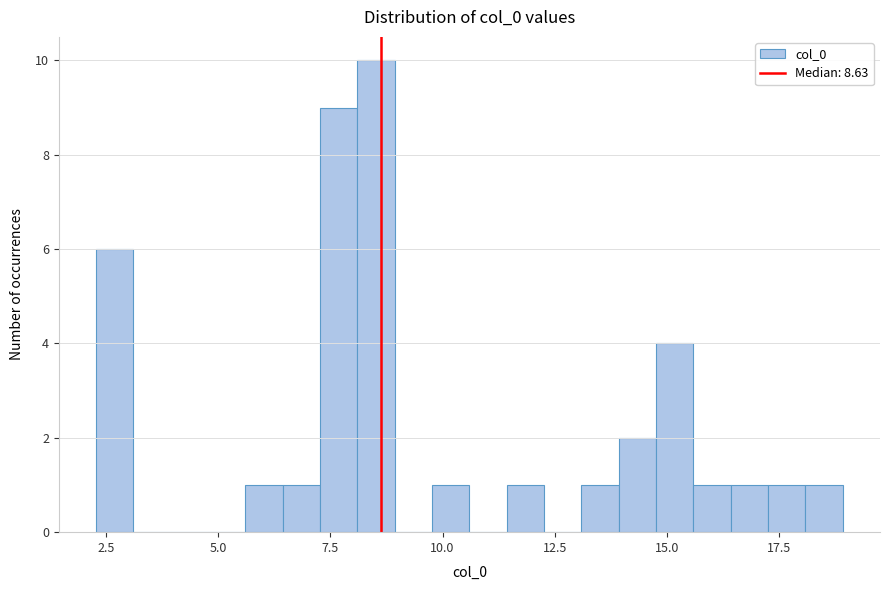

Read against the x-axis, roughly where is the centre of the tallest bar?

8.5